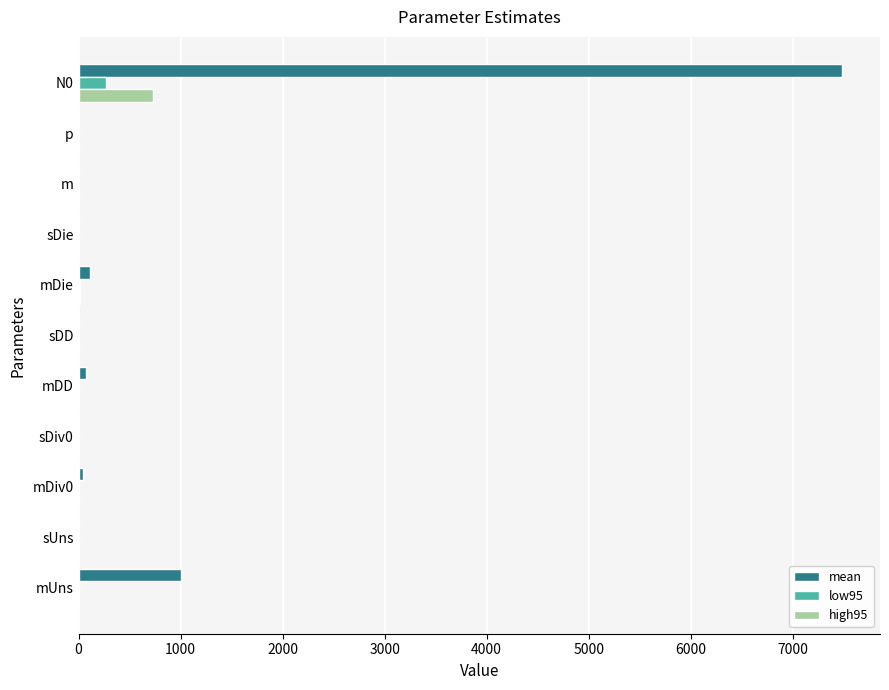

What are all the series names shown in the legend?

mean, low95, high95